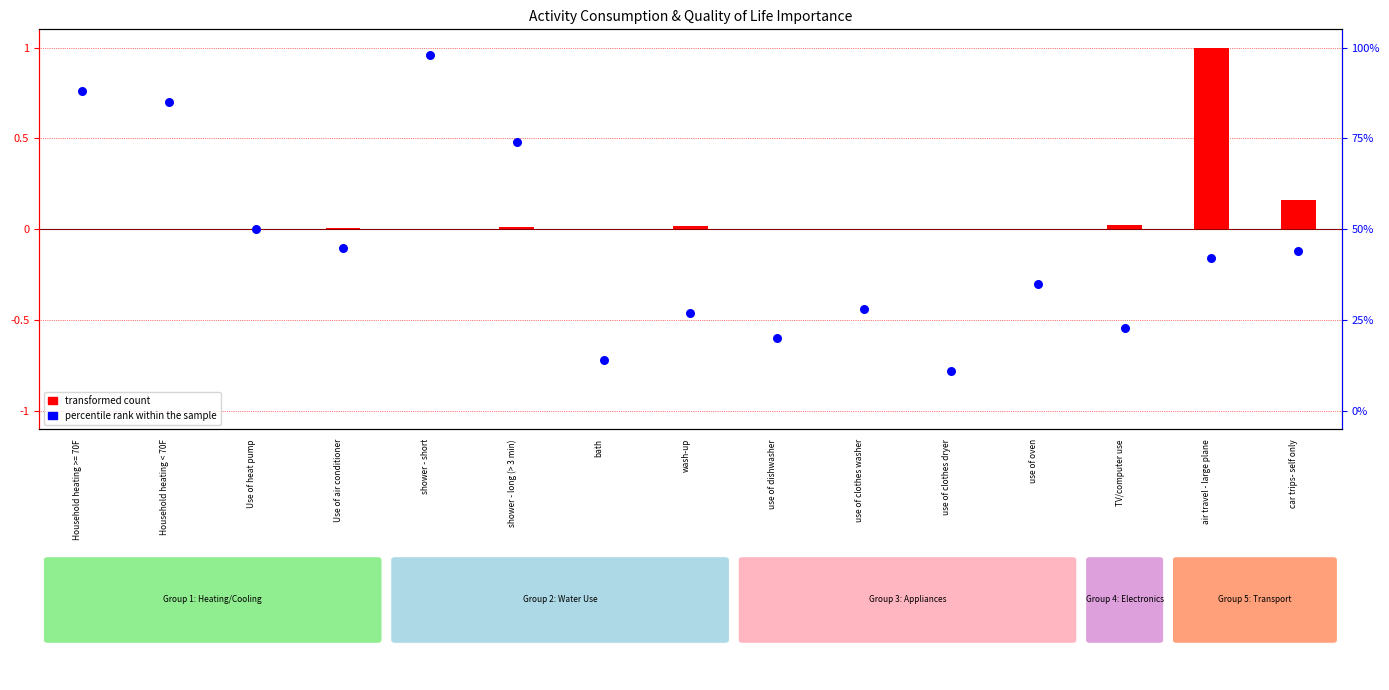

What are all the series names shown in the legend?

transformed count, percentile rank within the sample